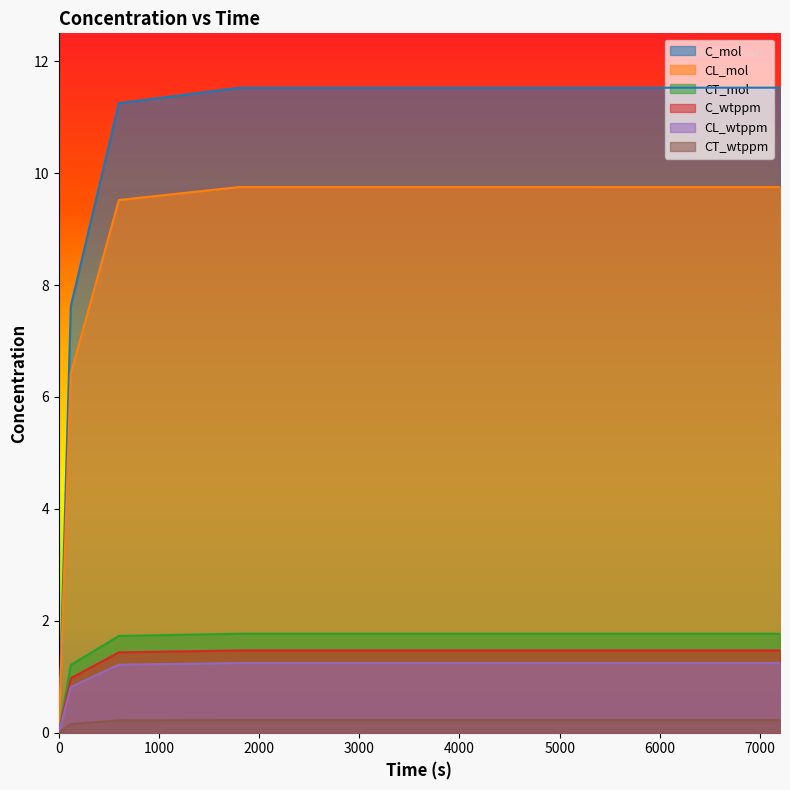

Reading right to left, transcribe all the data shown in this chart.

C_mol: 7200=11.5	1800=11.5	600=11.3	120=7.6	0=0.0
CL_mol: 7200=9.8	1800=9.8	600=9.5	120=6.4	0=0.0
CT_mol: 7200=1.8	1800=1.8	600=1.7	120=1.2	0=0.0
C_wtppm: 7200=1.5	1800=1.5	600=1.4	120=1.0	0=0.0
CL_wtppm: 7200=1.2	1800=1.2	600=1.2	120=0.8	0=0.0
CT_wtppm: 7200=0.2	1800=0.2	600=0.2	120=0.2	0=0.0